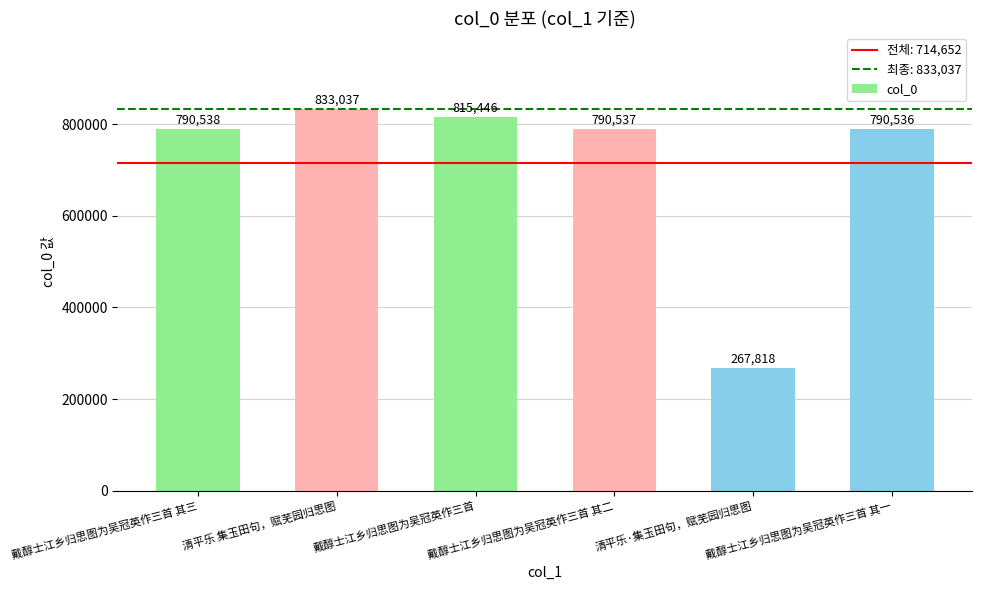

What is the change in value from 戴醇士江乡归思图为吴冠英作三首 其三 to 清平乐·集玉田句，赋芜园归思图?

-522720